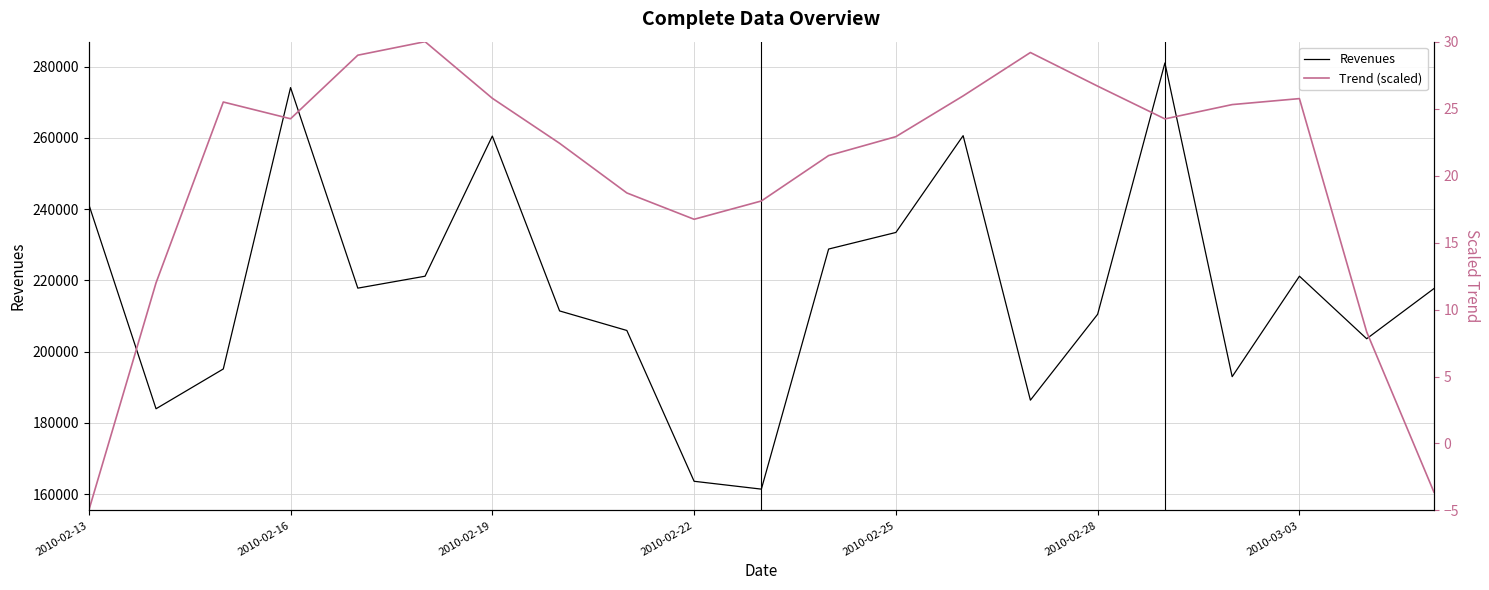

What is the smallest value displayed?

-5.0